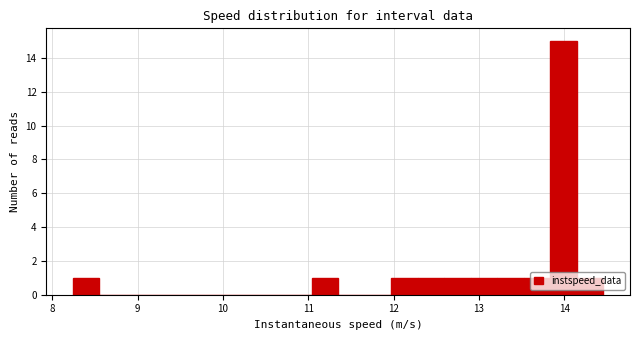

Around what value on the x-axis is the tallest bar? Give the approximate position of its centre, as read against the axis.

14.0